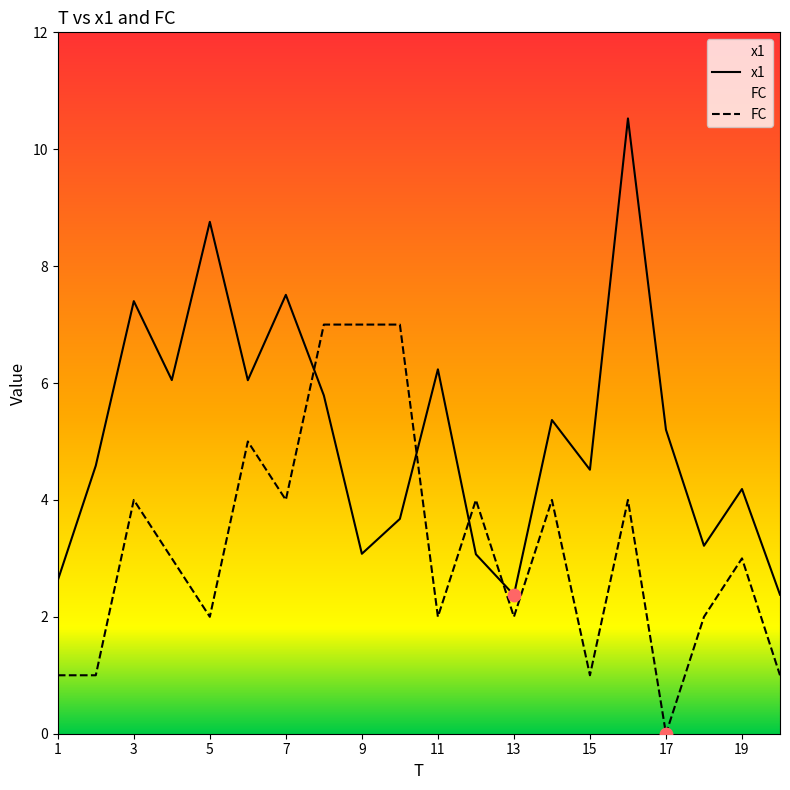

Which series contains the lowest Y value?

FC